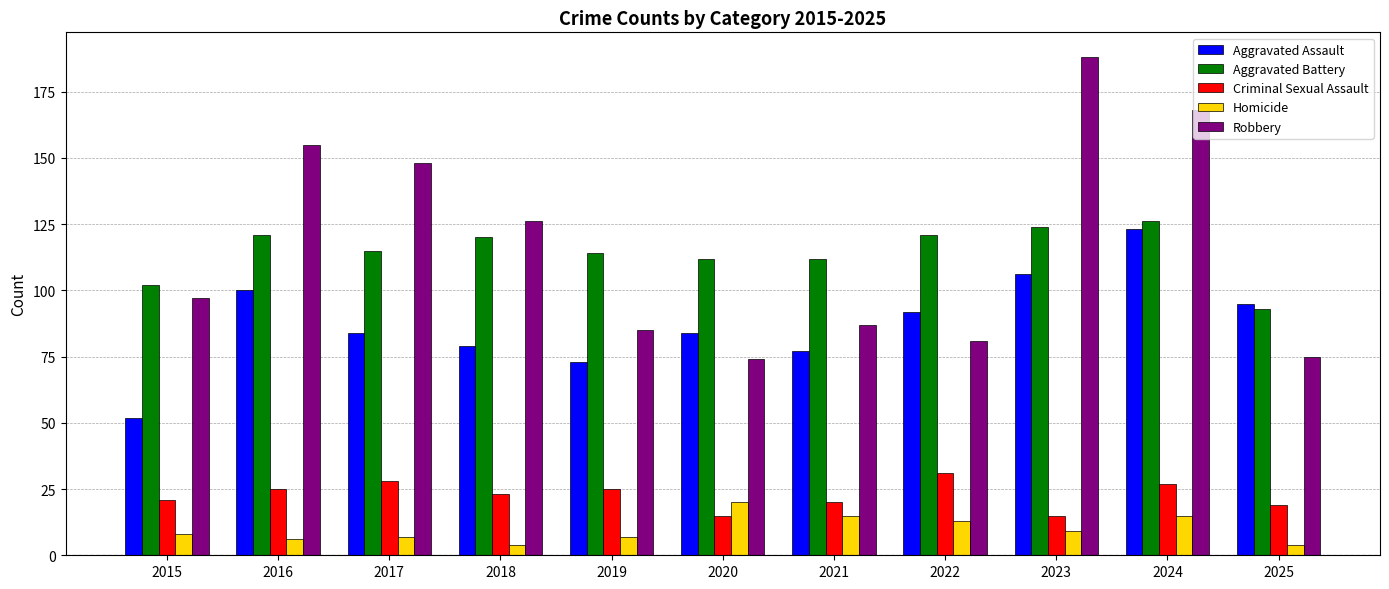

Reading left to right, list all the values displayed in this chart.

Aggravated Assault: 2015=52	2016=100	2017=84	2018=79	2019=73	2020=84	2021=77	2022=92	2023=106	2024=123	2025=95
Aggravated Battery: 2015=102	2016=121	2017=115	2018=120	2019=114	2020=112	2021=112	2022=121	2023=124	2024=126	2025=93
Criminal Sexual Assault: 2015=21	2016=25	2017=28	2018=23	2019=25	2020=15	2021=20	2022=31	2023=15	2024=27	2025=19
Homicide: 2015=8	2016=6	2017=7	2018=4	2019=7	2020=20	2021=15	2022=13	2023=9	2024=15	2025=4
Robbery: 2015=97	2016=155	2017=148	2018=126	2019=85	2020=74	2021=87	2022=81	2023=188	2024=168	2025=75